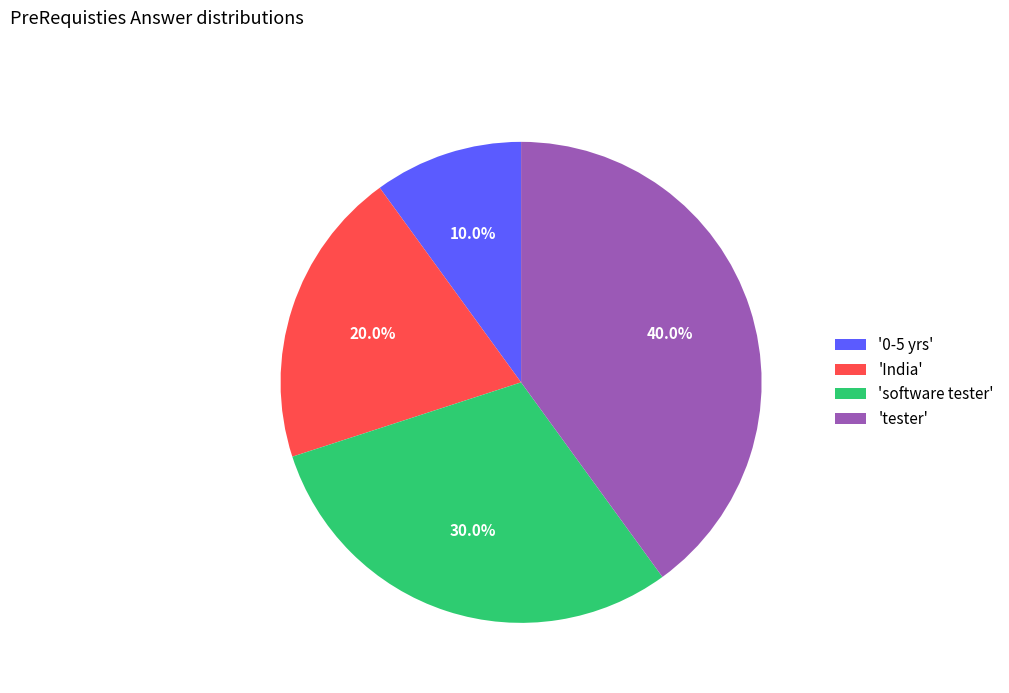

Rank the categories by value from highest to lowest.

'tester', 'software tester', 'India', '0-5 yrs'